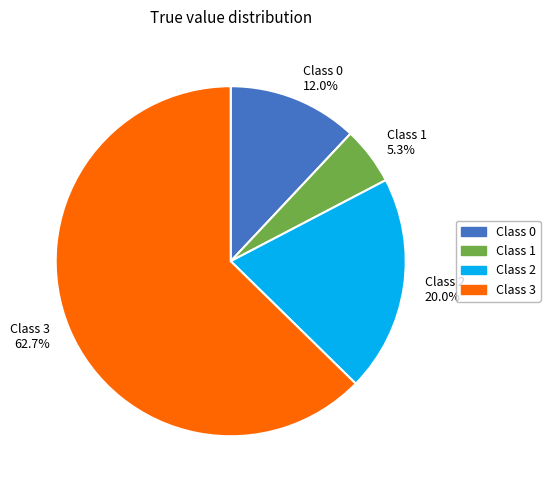

Is there a majority slice in this chart?

Yes